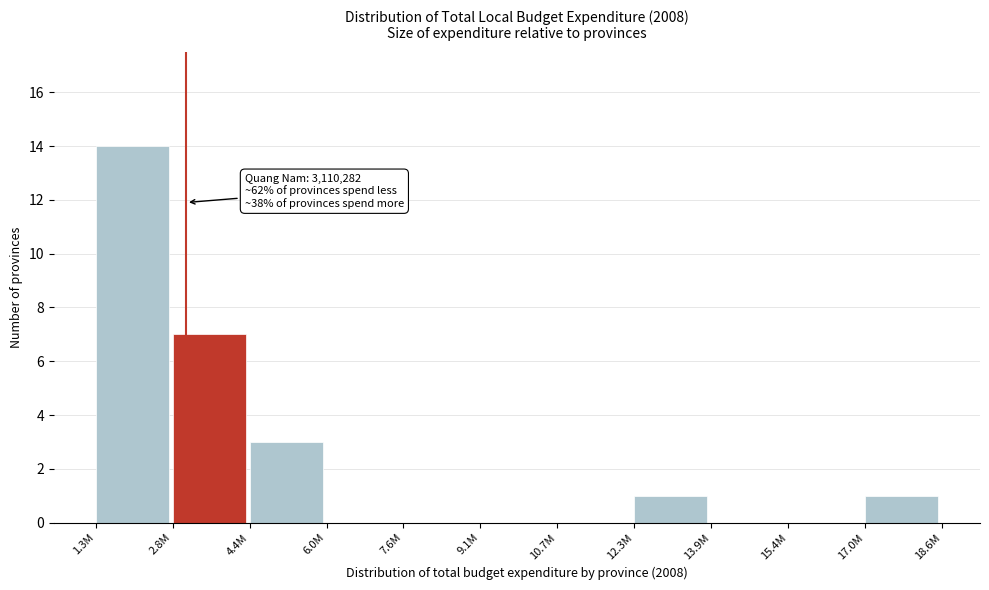

Reading right to left, what are all the values shown in this chart?

17.0M=1	15.4M=0	13.9M=0	12.3M=1	10.7M=0	9.1M=0	7.6M=0	6.0M=0	4.4M=3	2.8M=7	1.3M=14